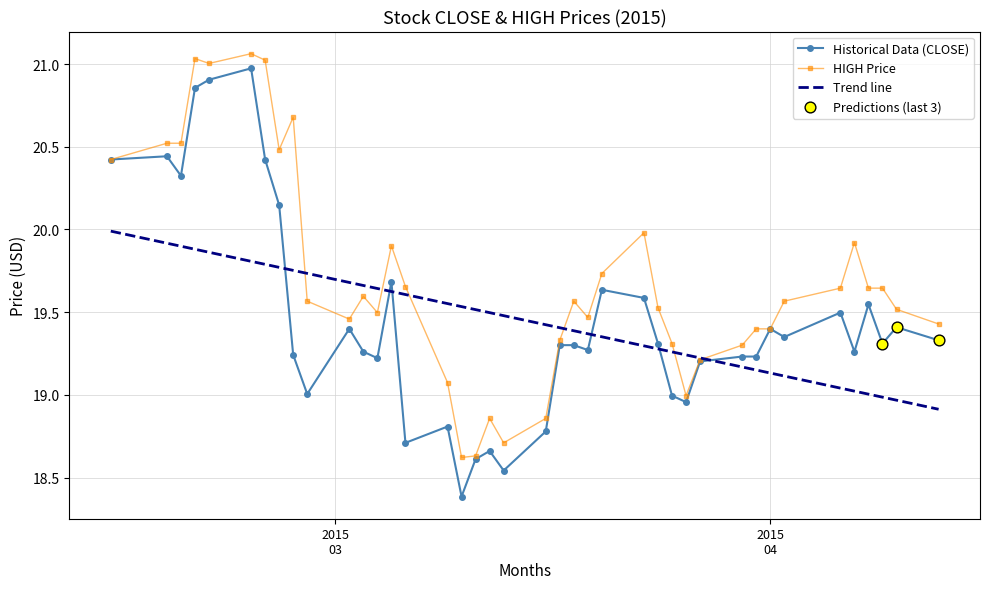

Which series has the widest spread of values?

Historical Data (CLOSE)